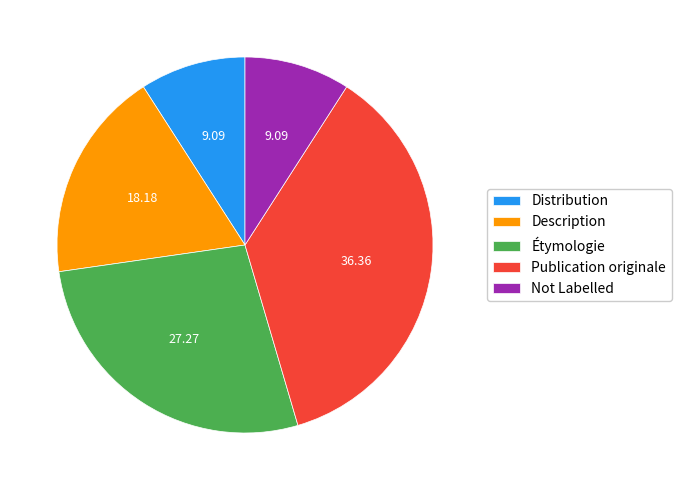

What is the ratio of the value at Not Labelled to the value at Publication originale?

0.3